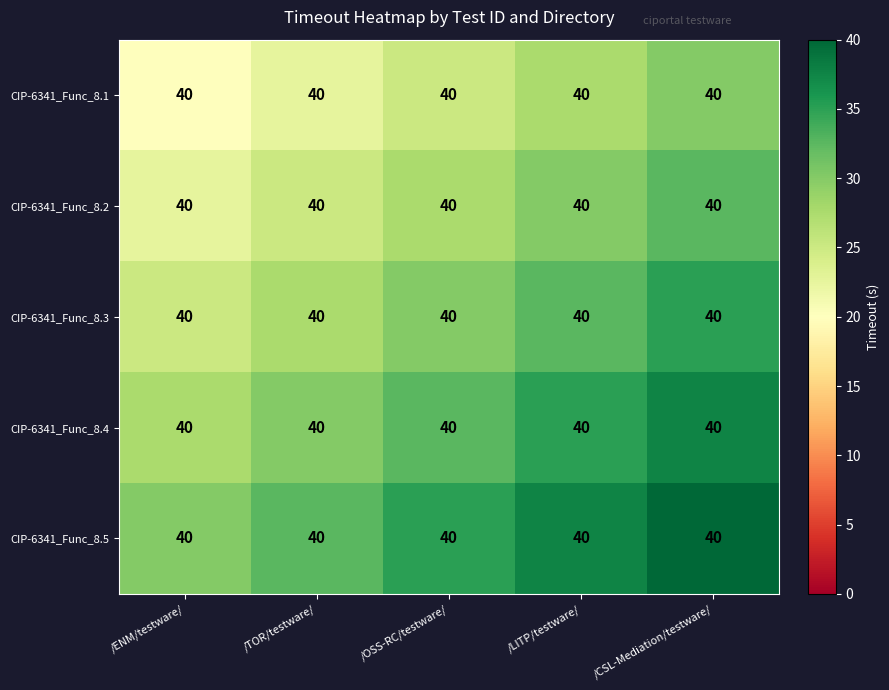

Count the number of data series in this chart.

5